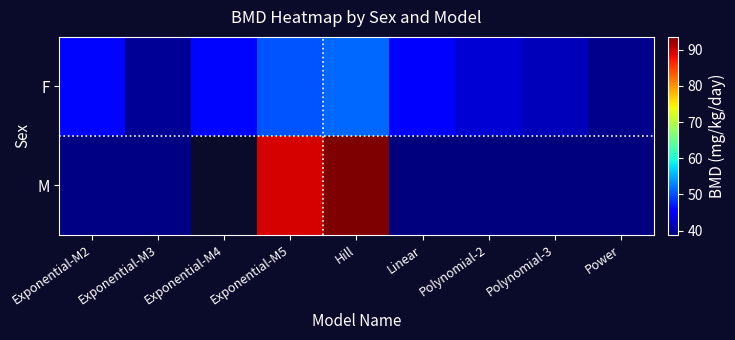

Rank the series at Polynomial-2 from lowest to highest value.

M, F